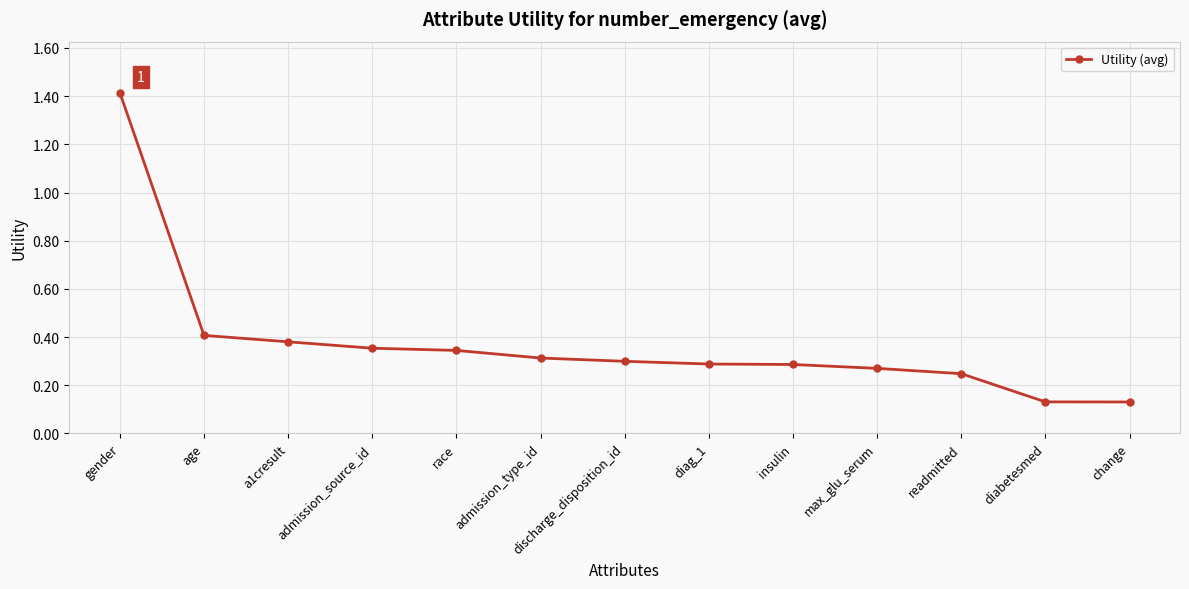

What is the label of the 6th point from the right?

diag_1